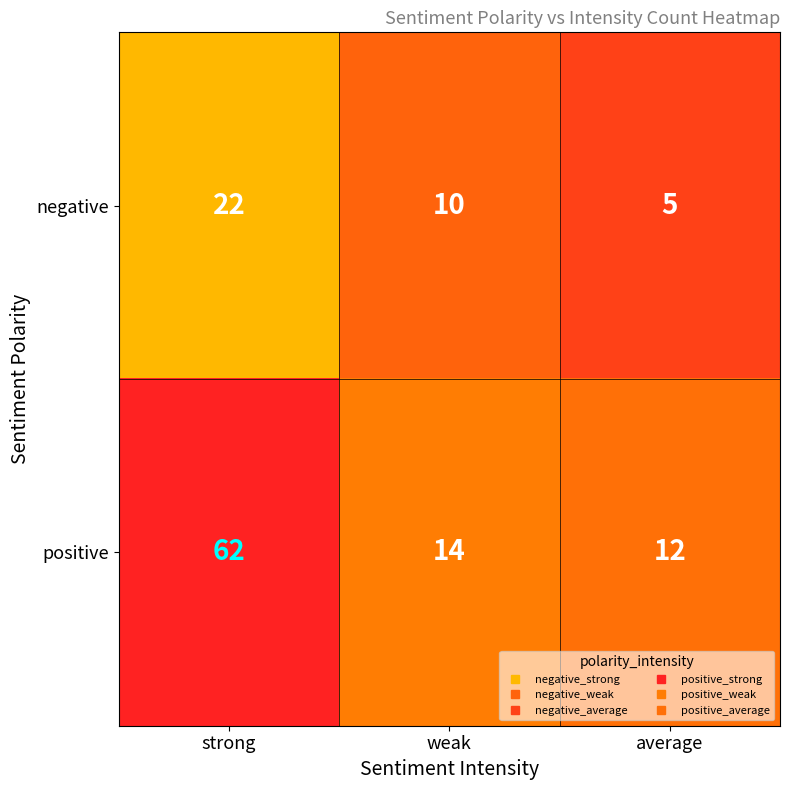

What is the lowest value of the negative series?

5